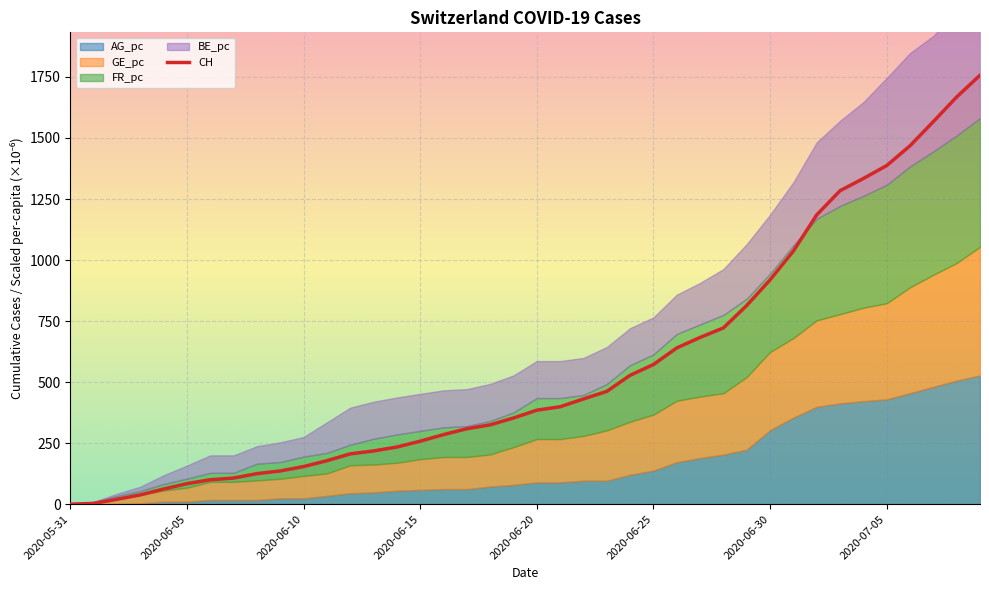

Reading left to right, extract all data points from this chart.

0	3	20	38	62	84	100	107	125	136	154	178	206	218	234	258	285	309	325	353	385	399	431	462	528	572	640	683	722	814	919	1037	1185	1284	1334	1387	1468	1567	1668	1757